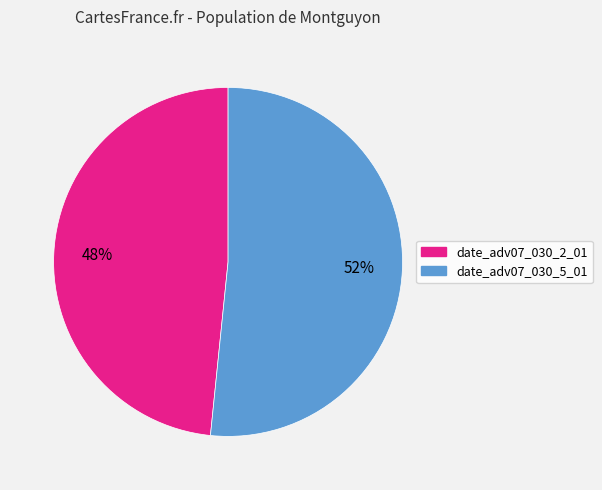

Combined, do date_adv07_030_2_01 and date_adv07_030_5_01 account for over 50%?

Yes